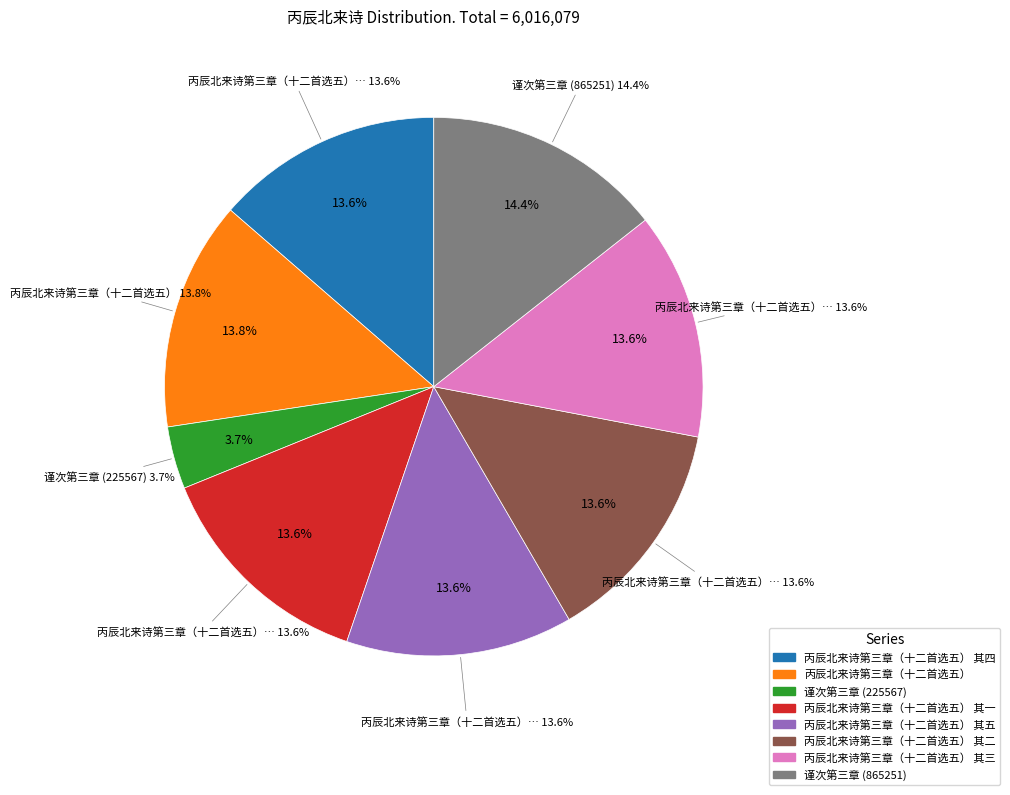

Is it true that 丙辰北来诗第三章（十二首选五） 其四 is 14% of the pie?

True